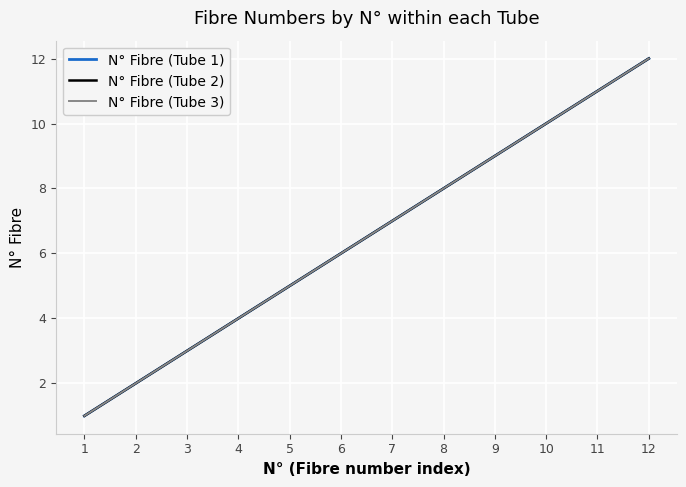

Is the value of N° Fibre (Tube 1) at 3 greater than the value of N° Fibre (Tube 3) at 2?

Yes